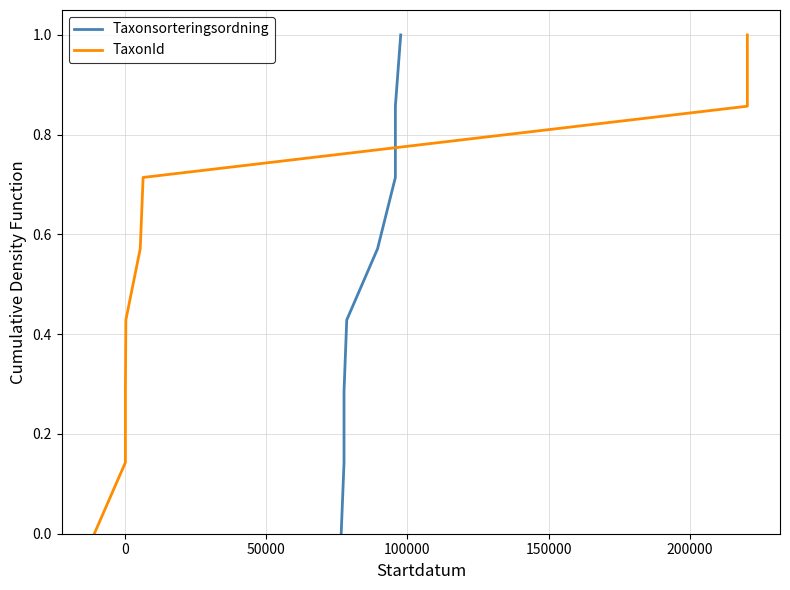

What is the maximum value shown in the chart?

1.0